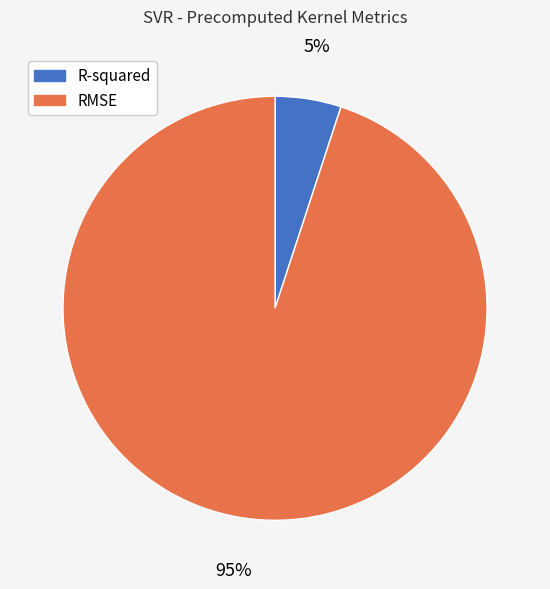

Do RMSE and R-squared together represent more than half of the pie?

Yes